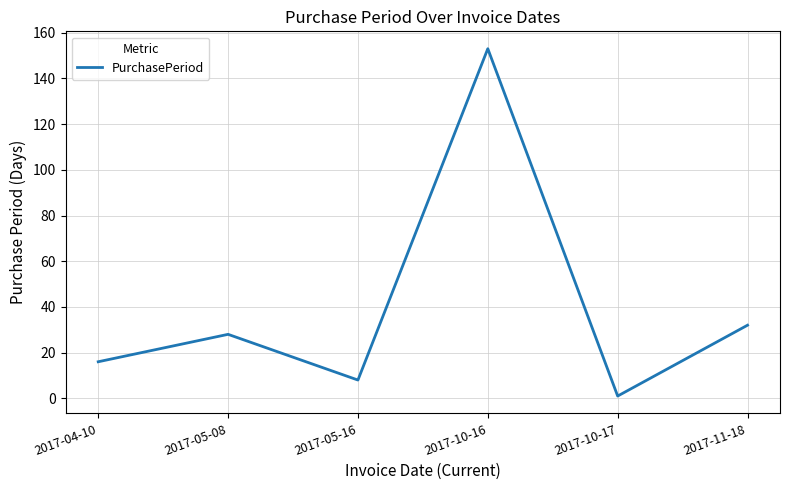

Reading left to right, list all the values displayed in this chart.

2017-04-10=16	2017-05-08=28	2017-05-16=8	2017-10-16=153	2017-10-17=1	2017-11-18=32